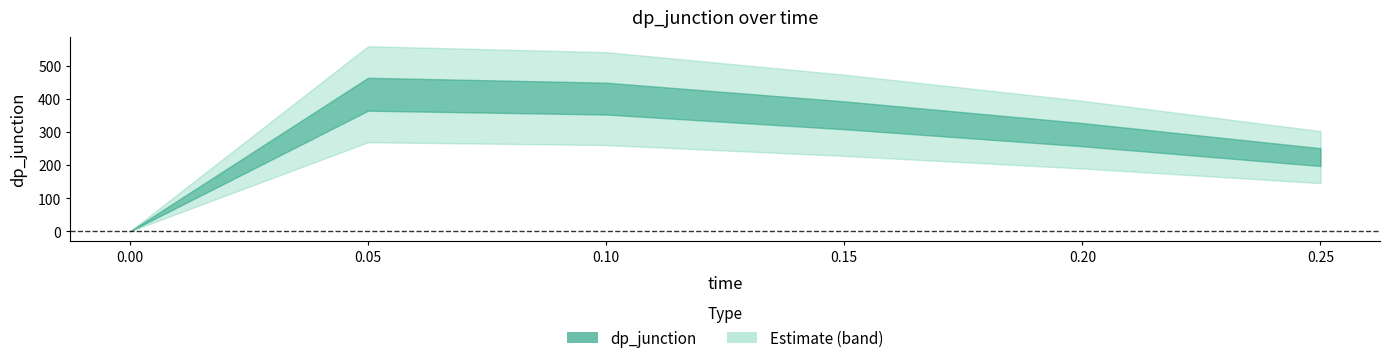

Read the value at 0.15.

350.0